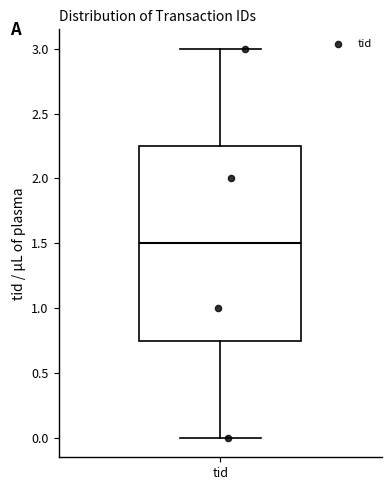

Read this box plot against the y-axis: the position of the median line, the range covered by the box, and the ends of both whiskers. The values are not printed on the chart, so give them approximately, as read against the axis.

median 1.50, box 0.75 to 2.25, whiskers 0.00 to 3.00